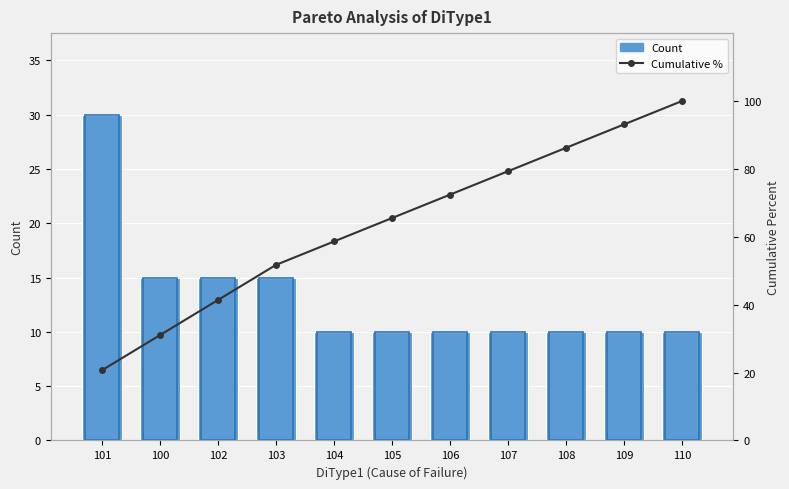

What is the difference between the second highest and second lowest values in the Count series?

5.0